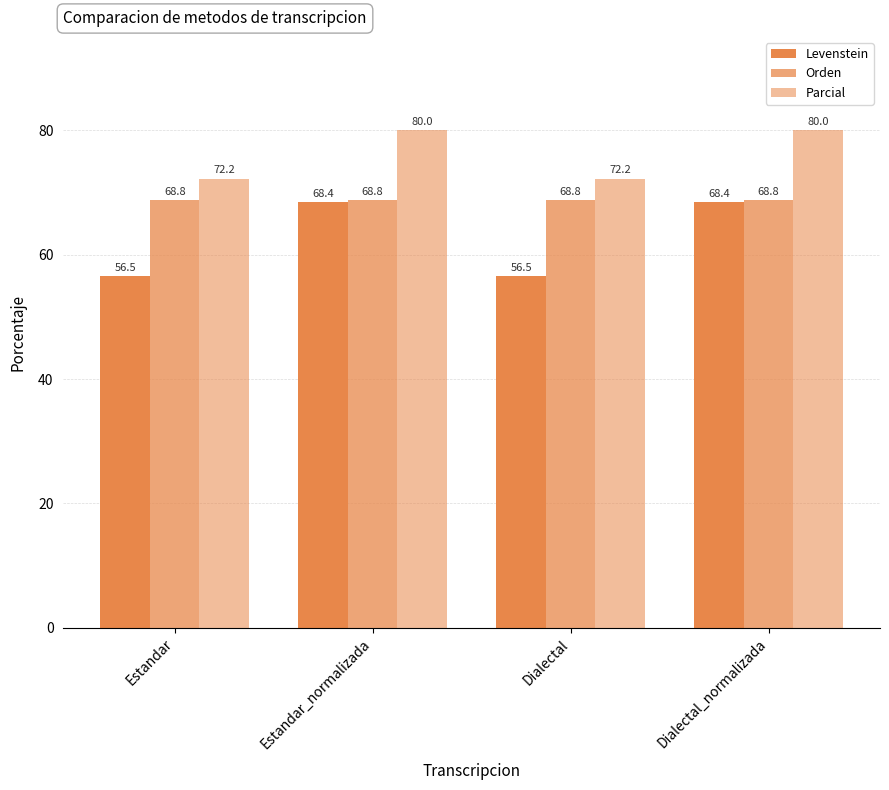

How many data points does each series have?

4